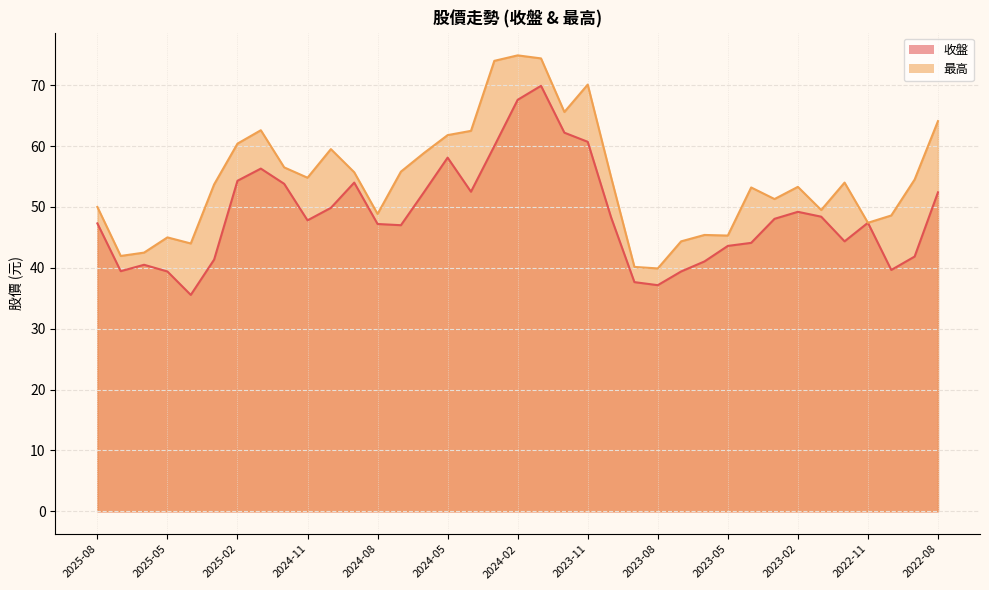

Rank the series by their maximum value, from lowest to highest.

收盤, 最高